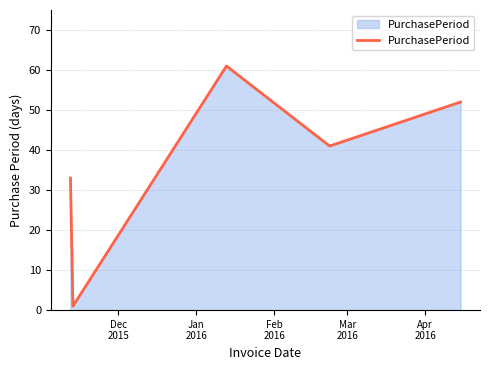

True or false: the data has more than 0 interior local peaks.

True